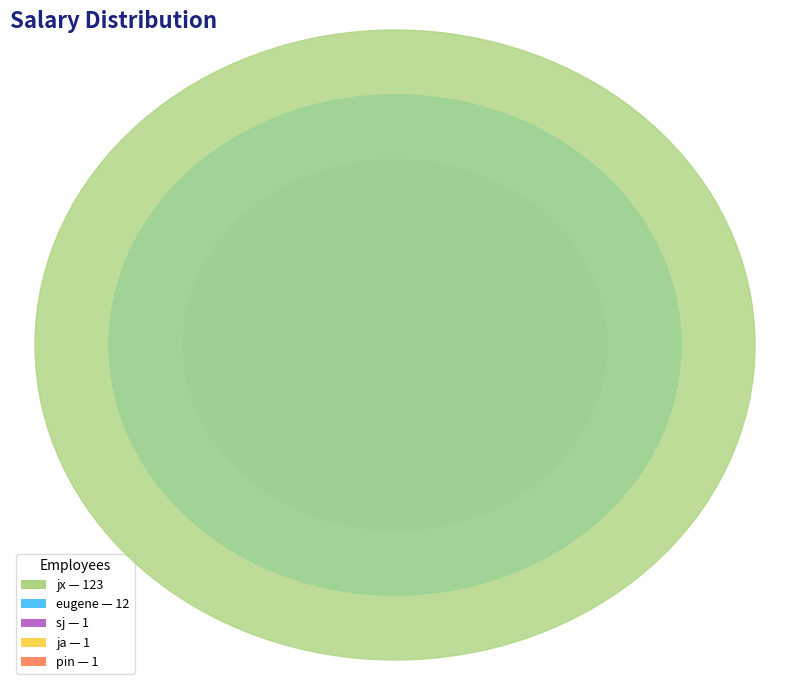

Is it true that eugene is 9% of the pie?

True